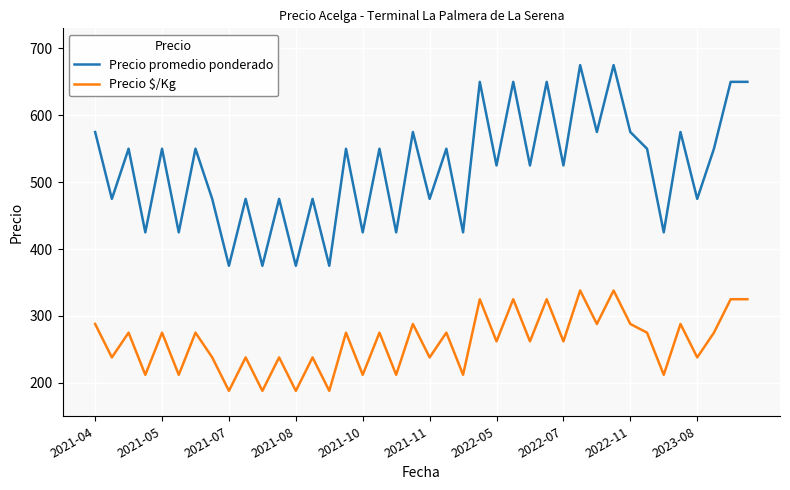

Which series has the largest total across all categories?

Precio promedio ponderado